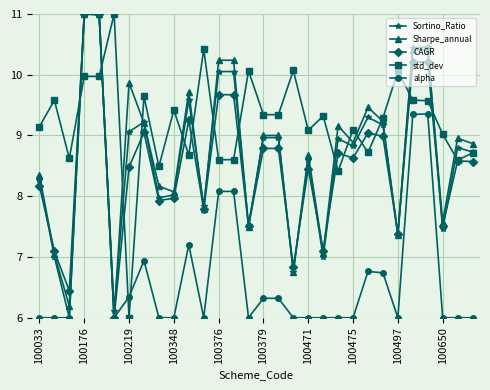

Which series has the largest total across all categories?

std_dev